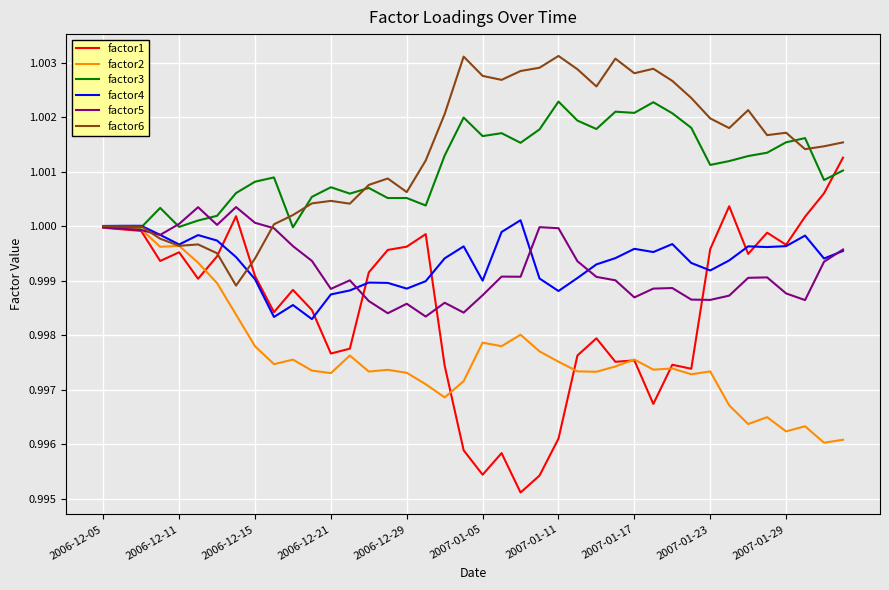

Which series has the largest total across all categories?

factor6